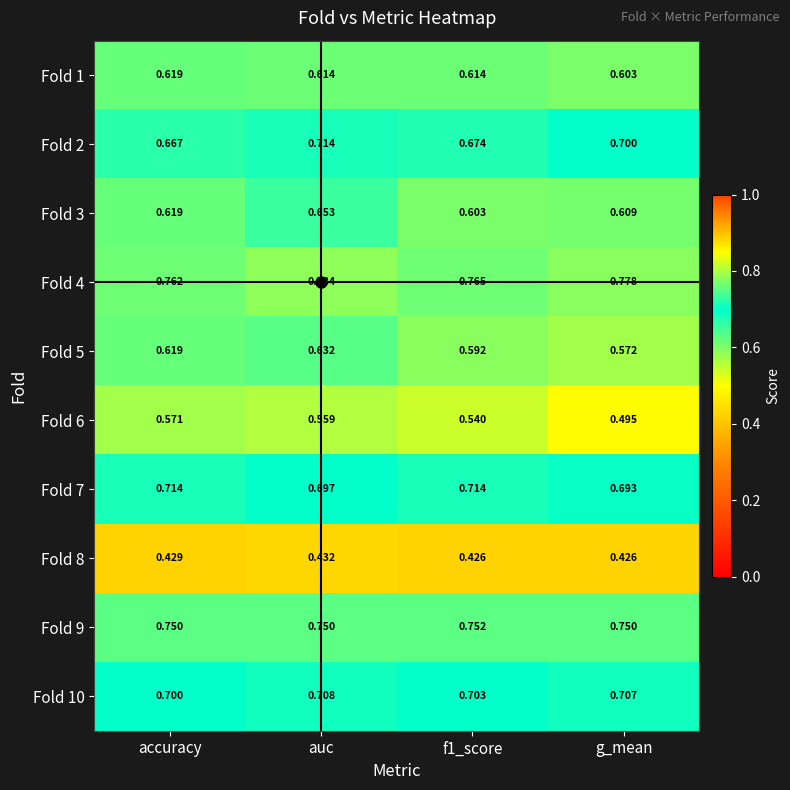

Between accuracy and auc, which series saw the biggest shift?

Fold 2